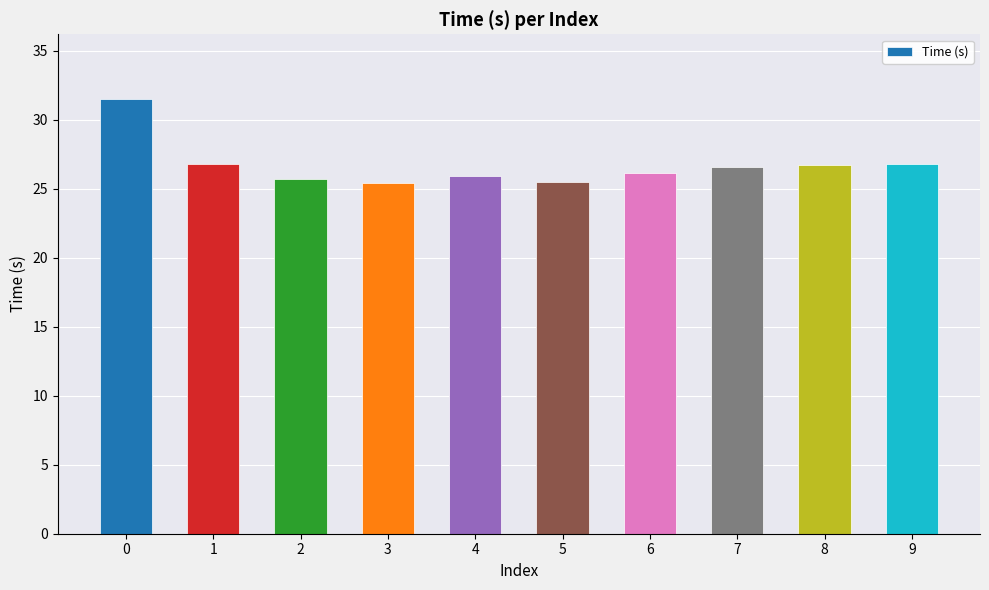

What is the change in value from 0 to 1?

-4.7